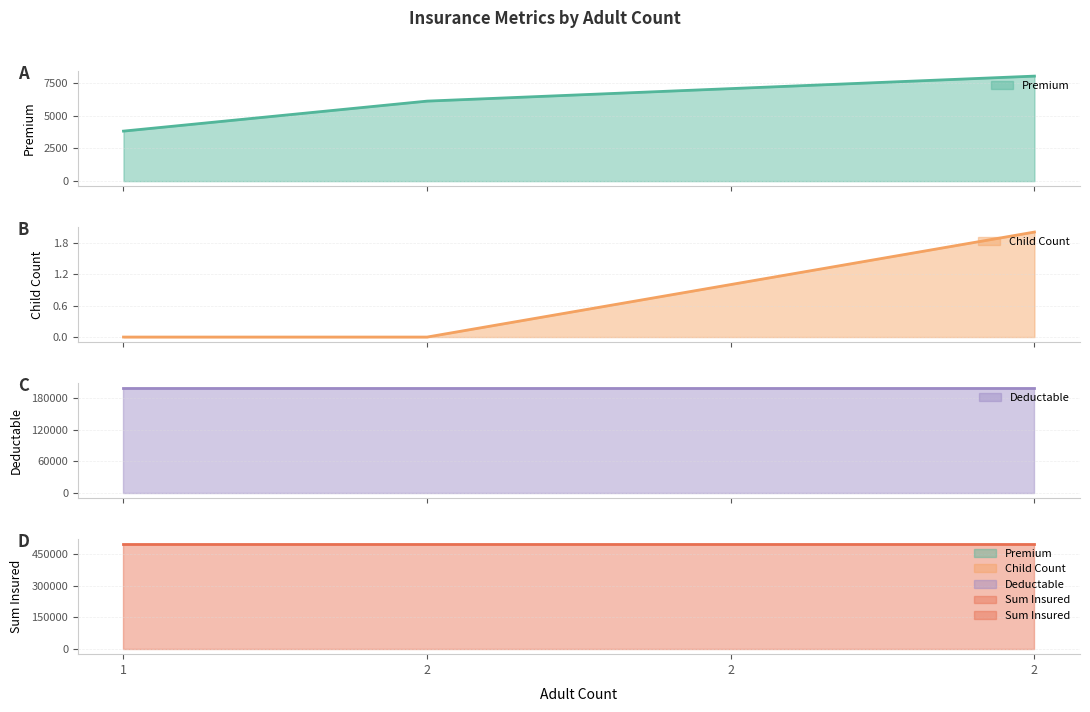

What is the difference between the Premium values at 1 and 2?

2289.8